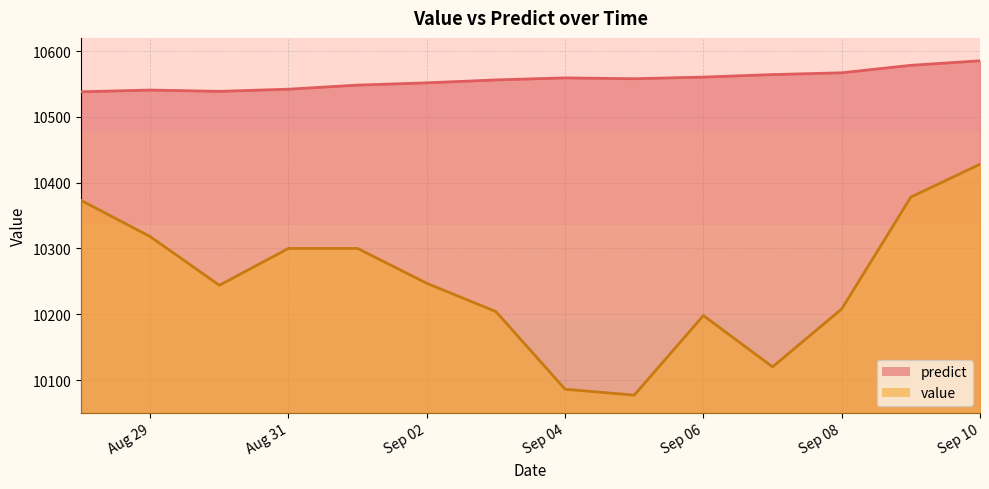

What is the difference between the second highest and minimum values in the value series?

301.0